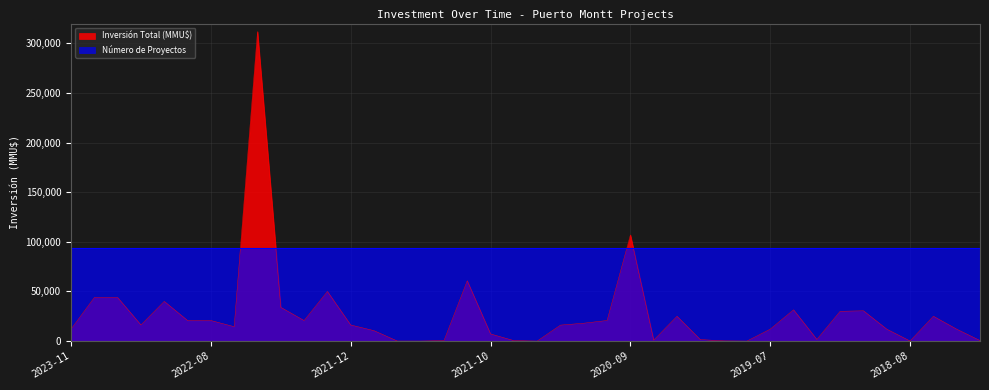

At which label does the data first exceed 16201?

2023-08